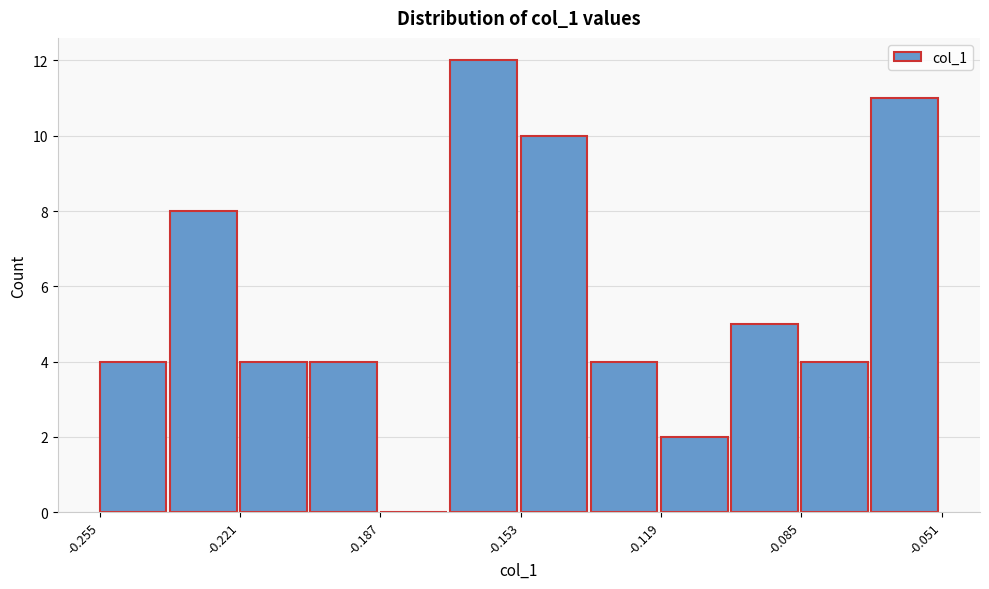

Read against the x-axis, roughly where is the centre of the tallest bar?

-0.160